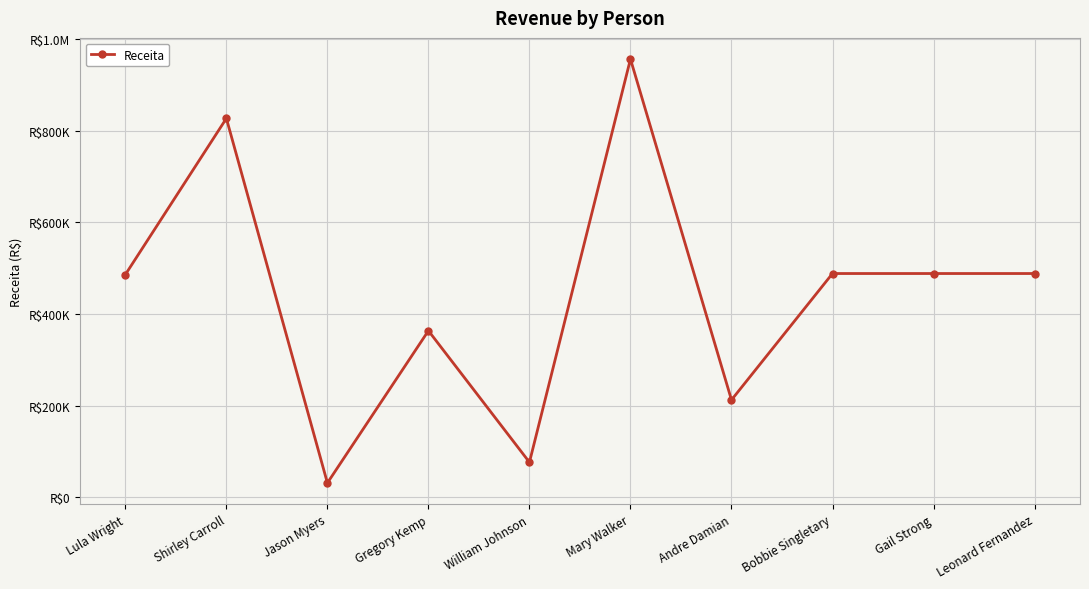

What is the difference between the maximum and minimum values?

925388.2